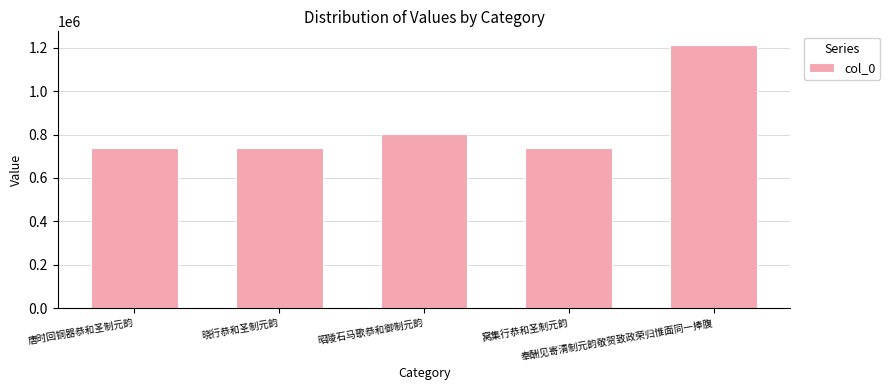

Which category has the highest value across all series?

奉酬见寄清制元韵敬贺致政荣归惟面同一捧腹